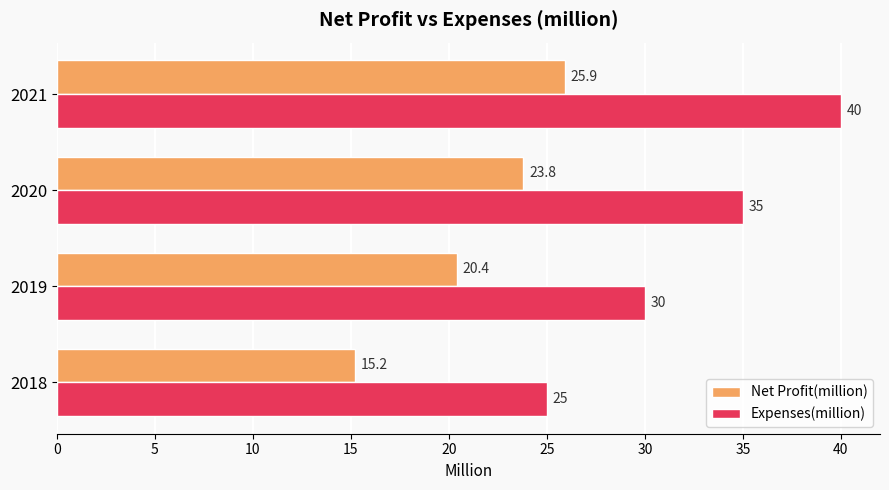

Is it true that Net Profit(million) equals 7.8 at 2018?

False